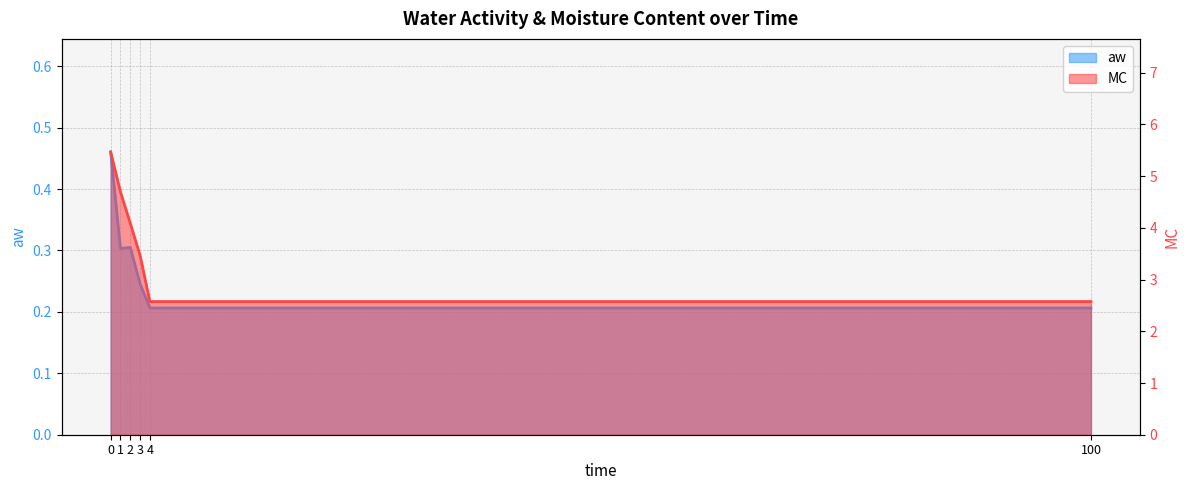

Which has a higher value, 2 or 100?

2